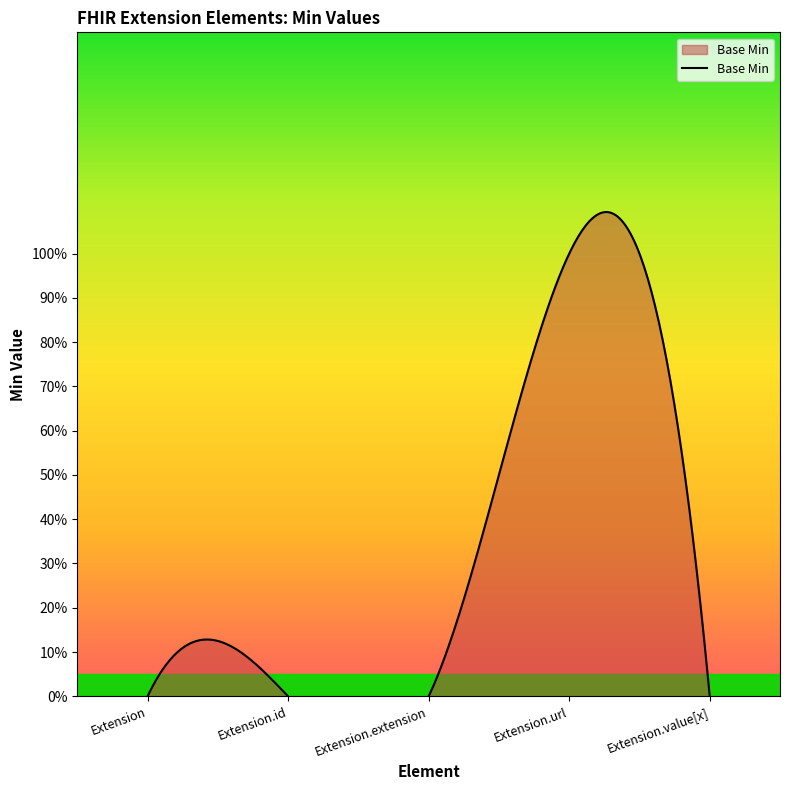

Where is the data nearest to the value 0?

Extension